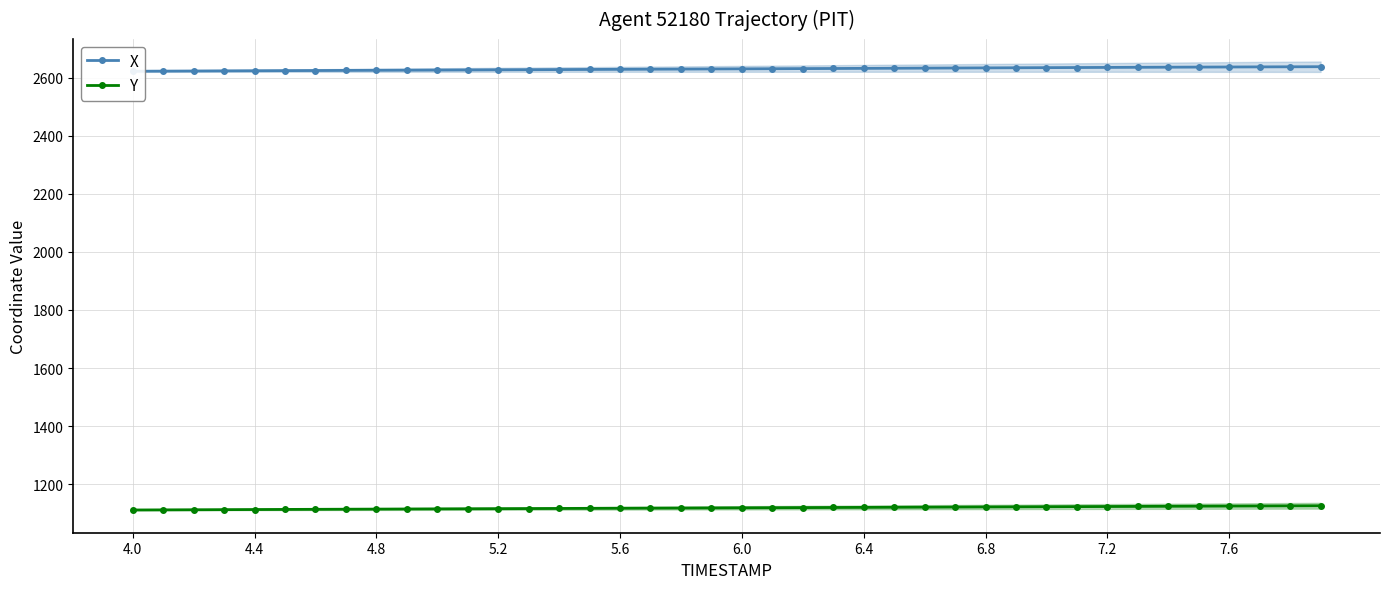

Which series has the largest total across all categories?

X